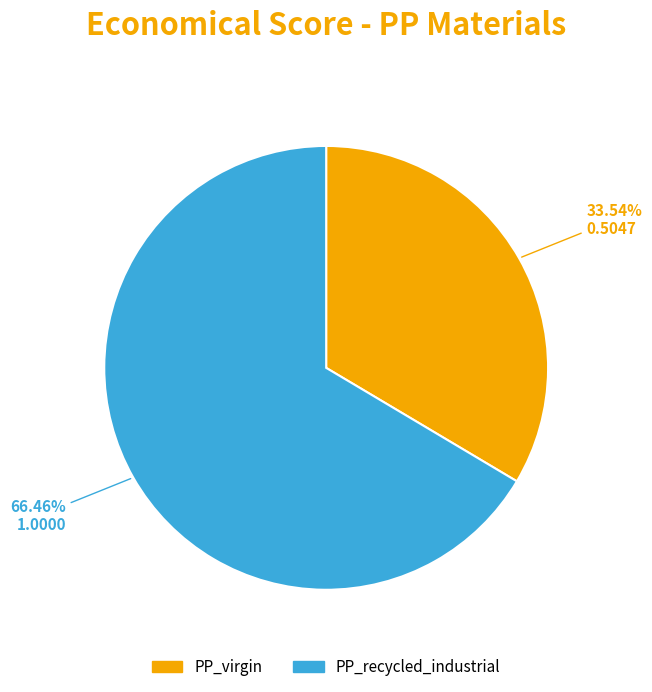

Does any single category account for the majority?

Yes